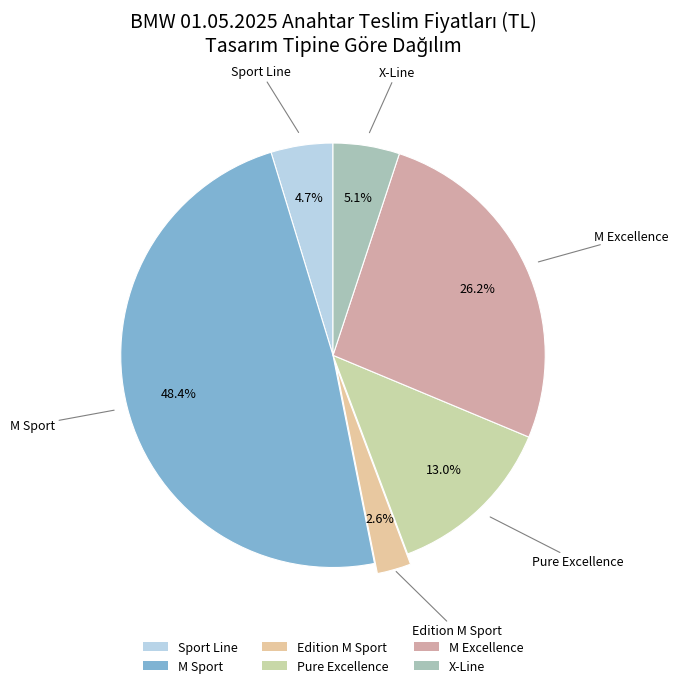

How much of the chart is everything except M Excellence?

73.8%